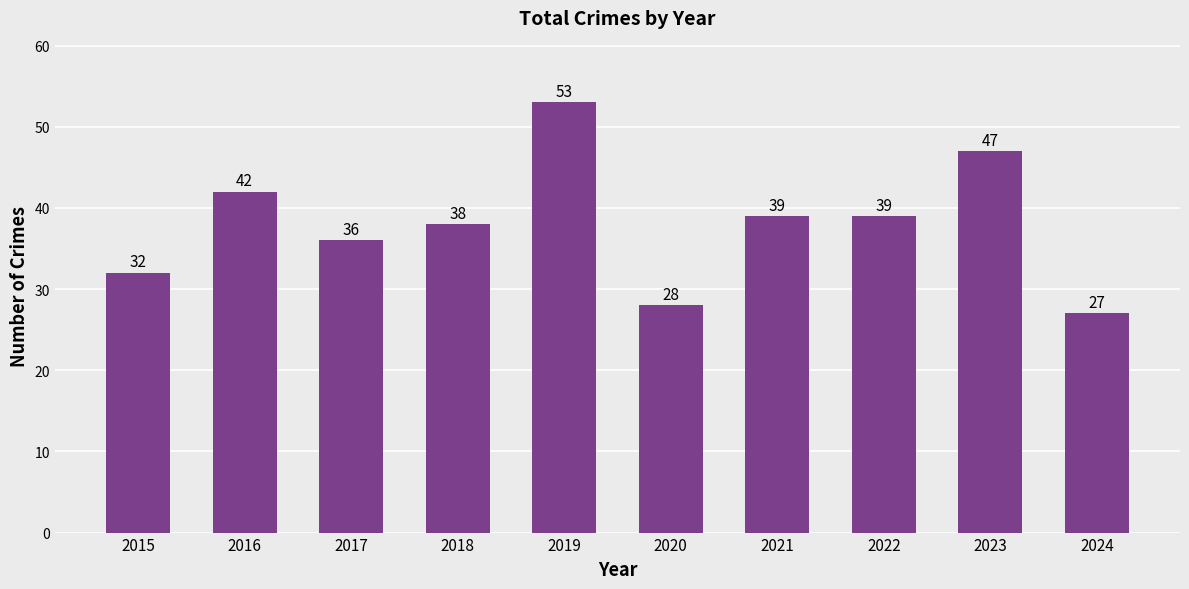

How many data points does each series have?

10